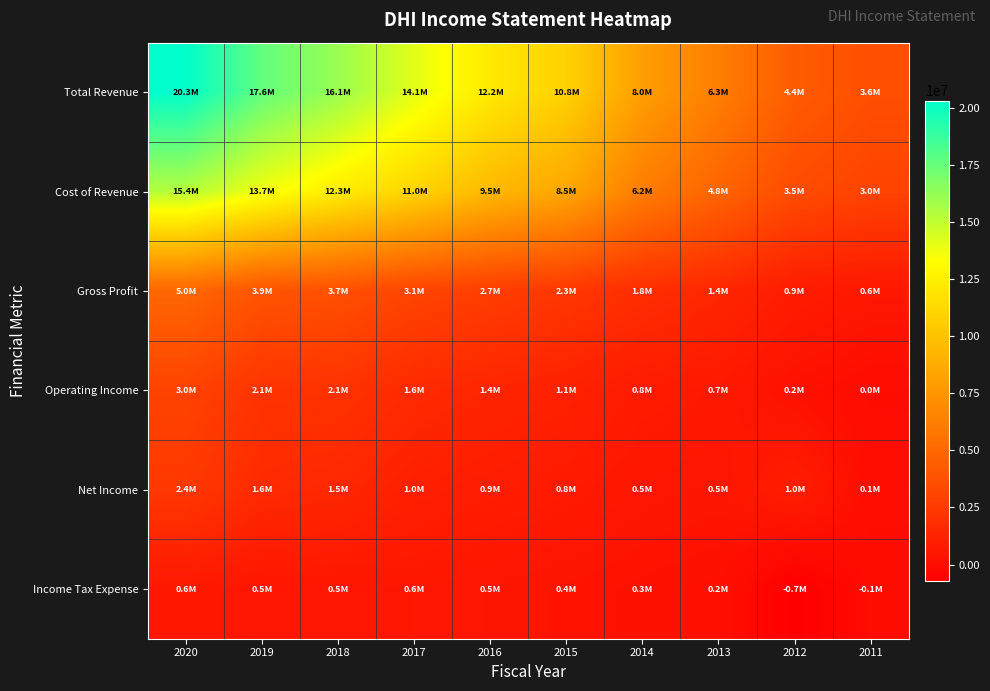

What is the total value across all series at 2019?

39436300